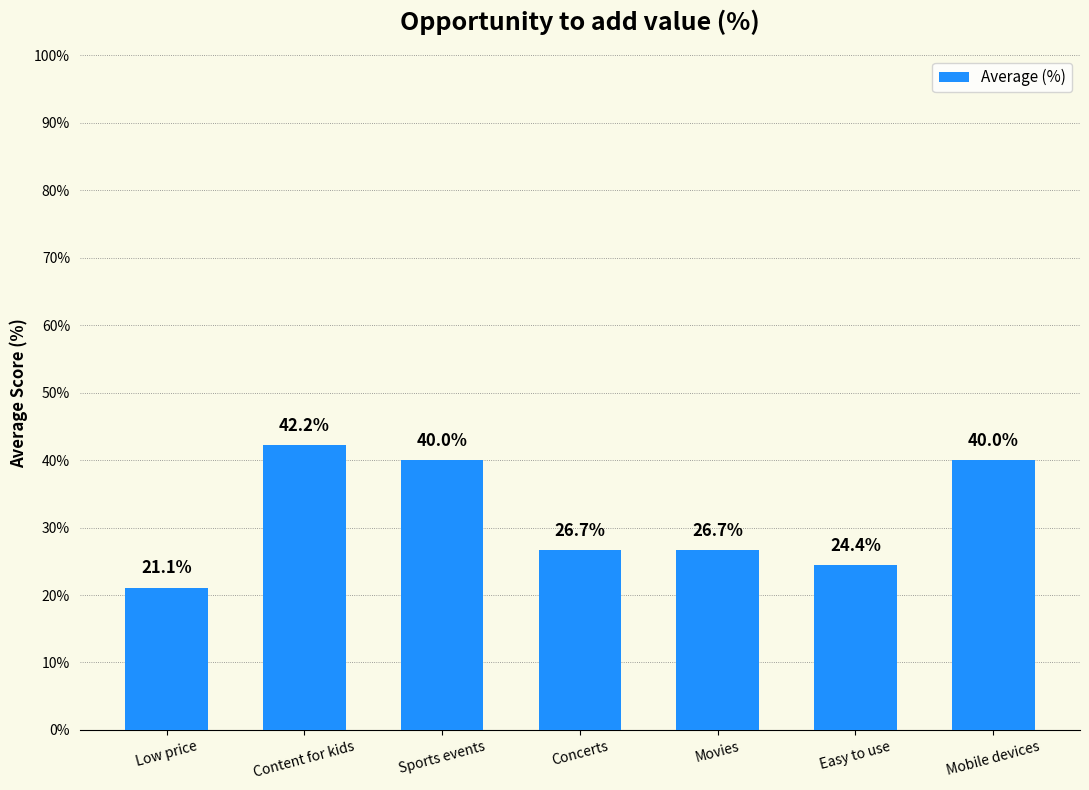

How many bars are there in total?

7